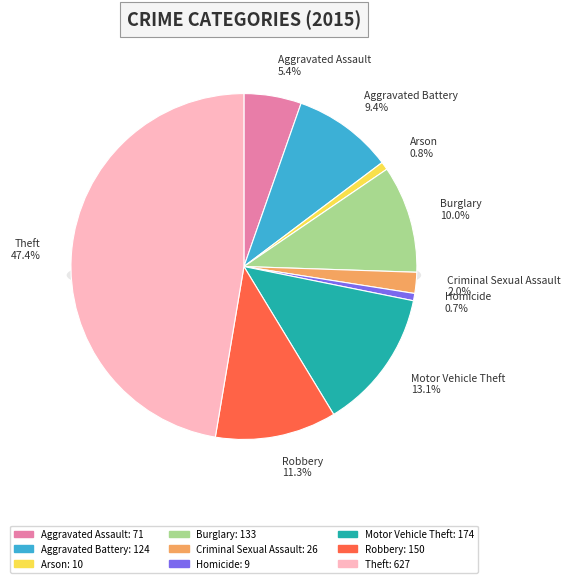

To the nearest percent, what is the combined percentage of Criminal Sexual Assault and Theft?

49%